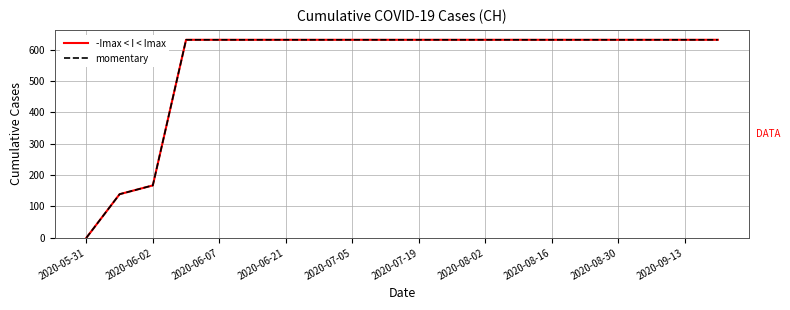

What is the highest value of the momentary series?

631